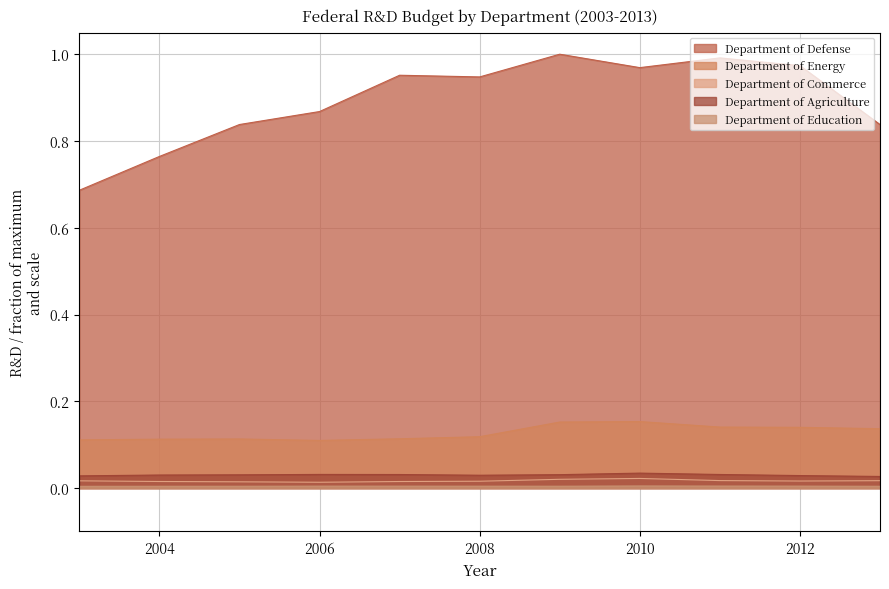

Where is the first local minimum for Department of Education?

2009